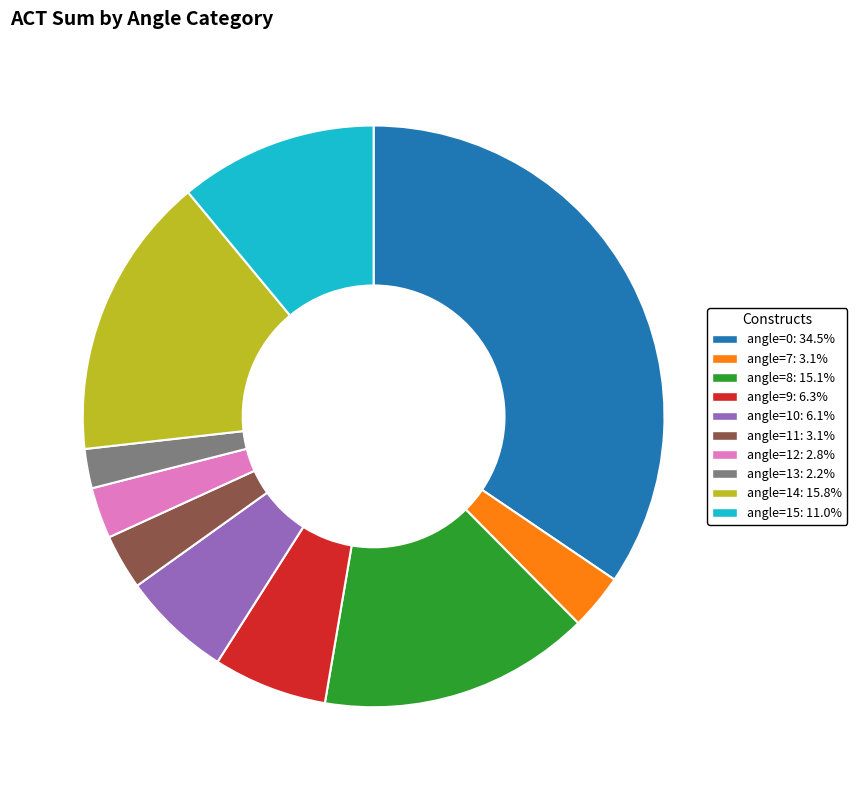

Is there any slice that represents more than half of the pie?

No